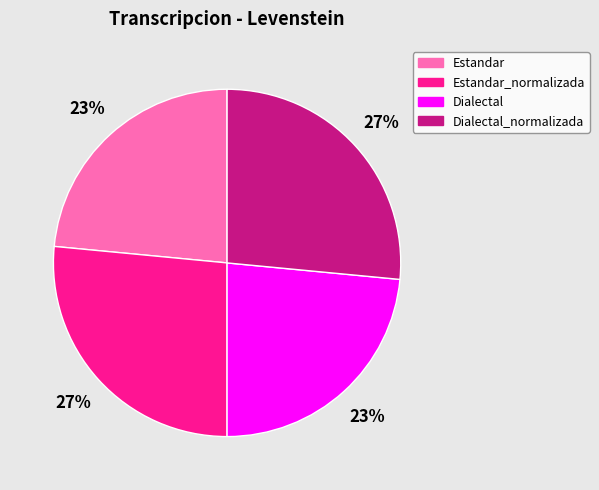

What percentage is the Estandar_normalizada slice, to the nearest percent?

27%